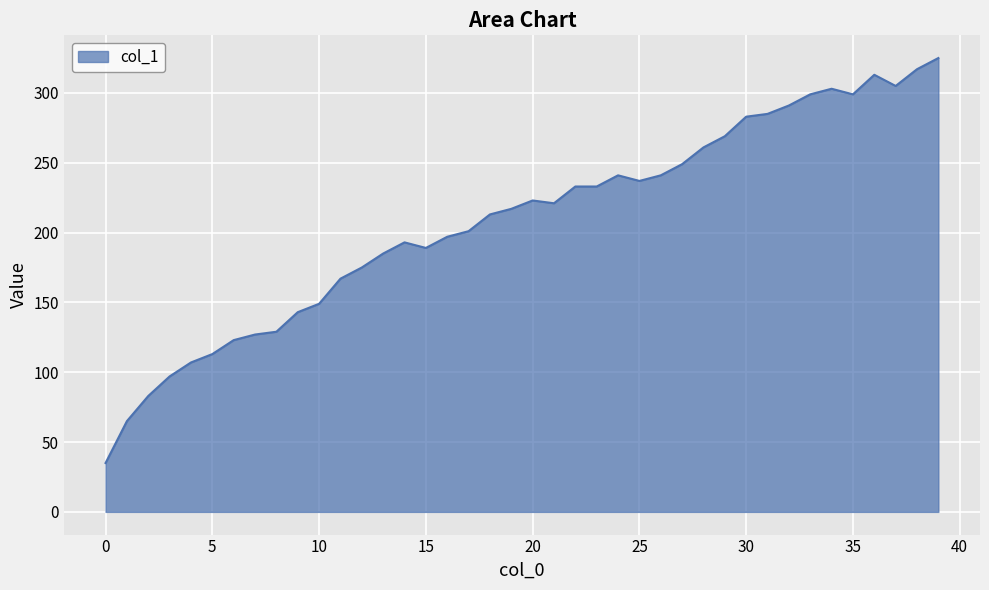

What is the greatest value displayed?

325